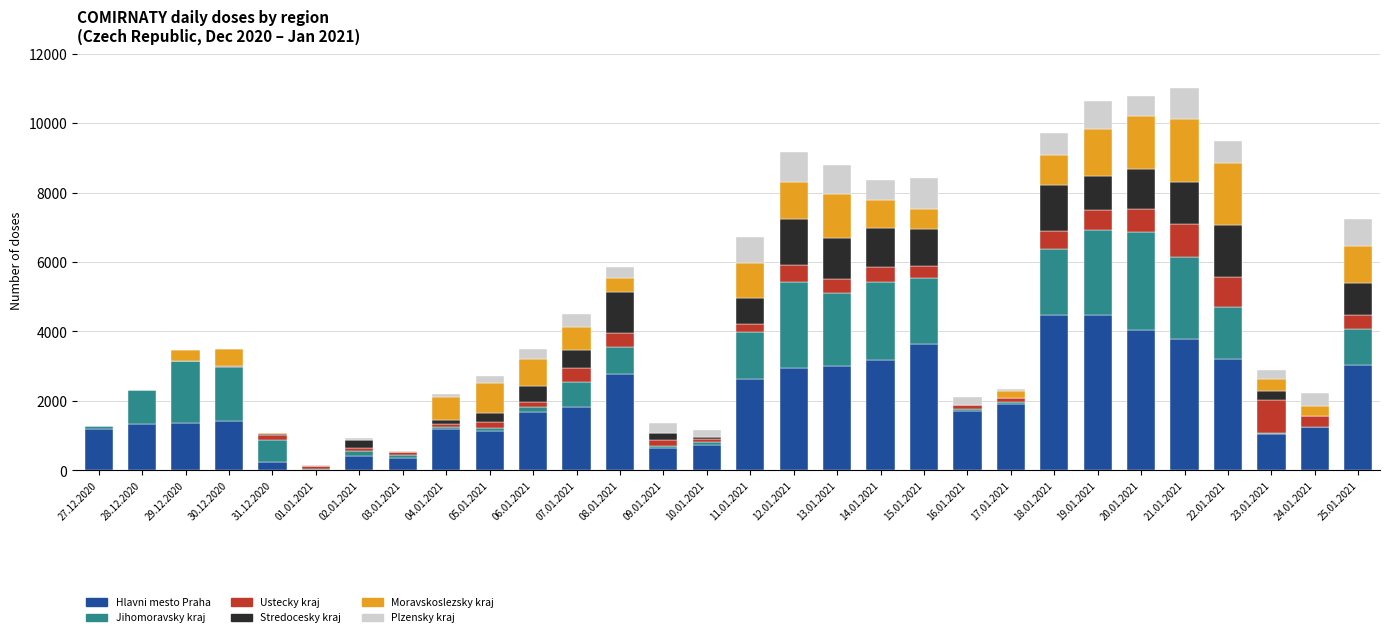

Are the bars horizontal?

No